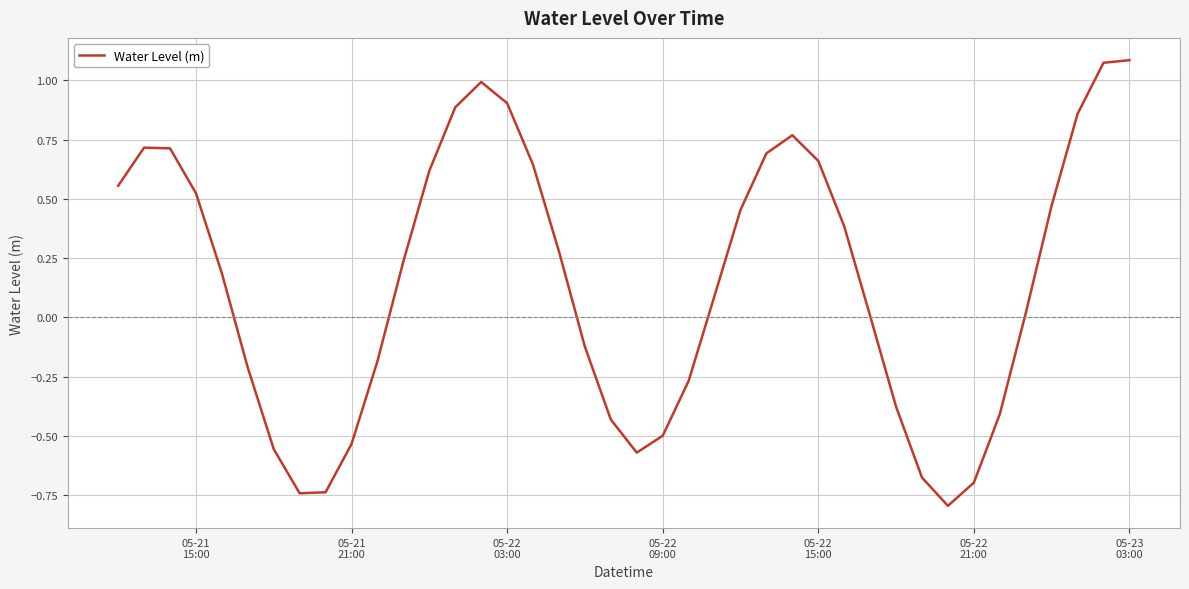

What is the minimum value shown in the chart?

-0.8